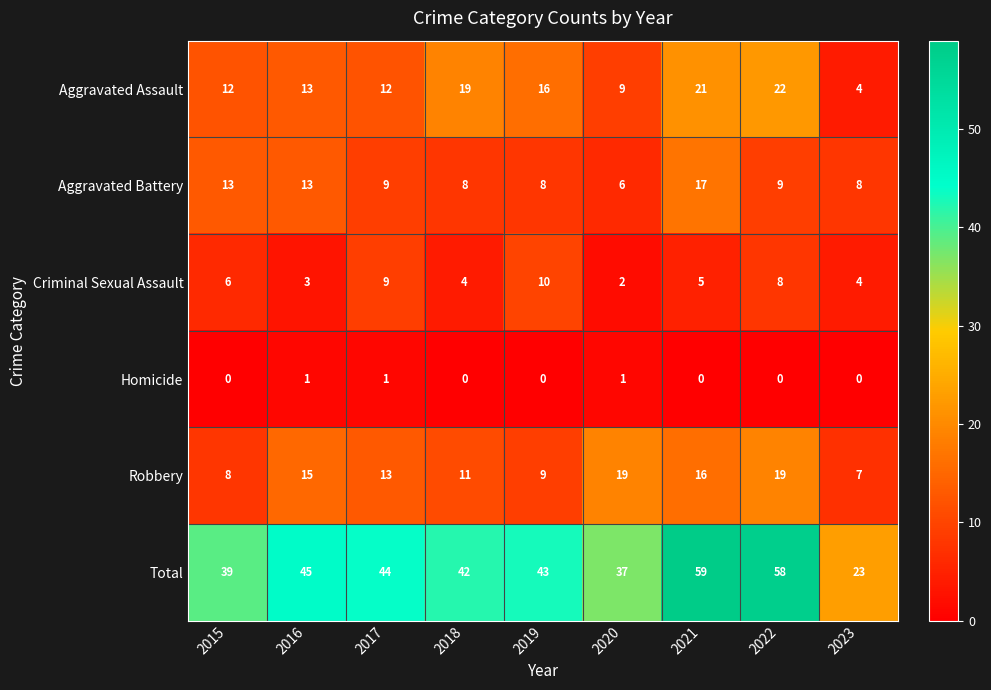

Rank the series by their maximum value, from highest to lowest.

Total, Aggravated Assault, Robbery, Aggravated Battery, Criminal Sexual Assault, Homicide